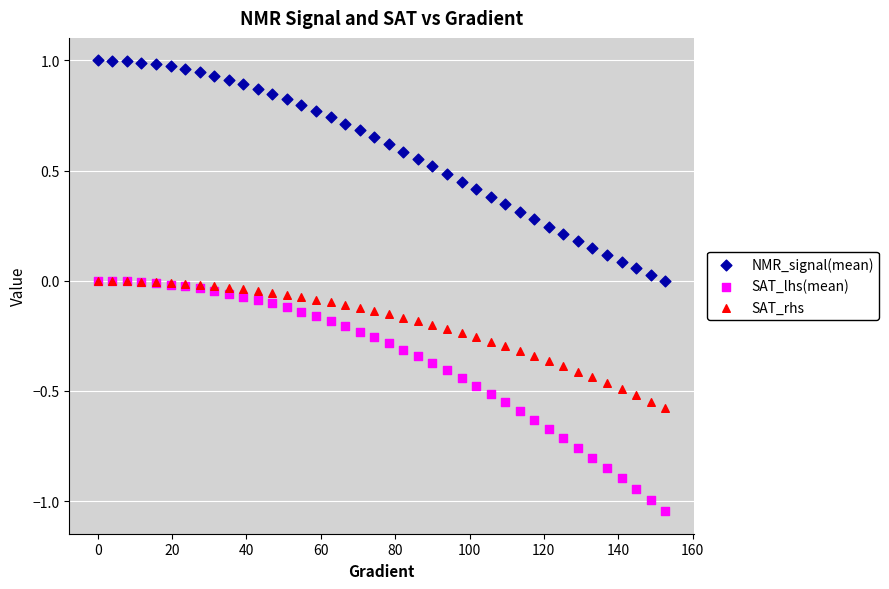

What are all the series names shown in the legend?

NMR_signal(mean), SAT_lhs(mean), SAT_rhs